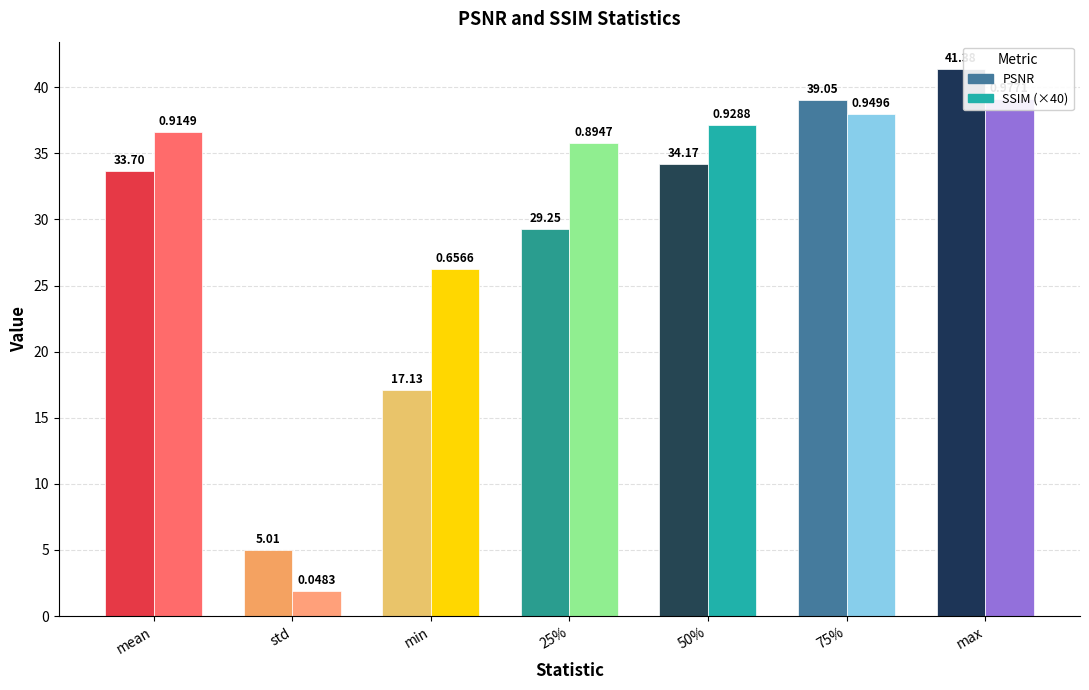

What is the label of the 3rd bar from the right?

50%